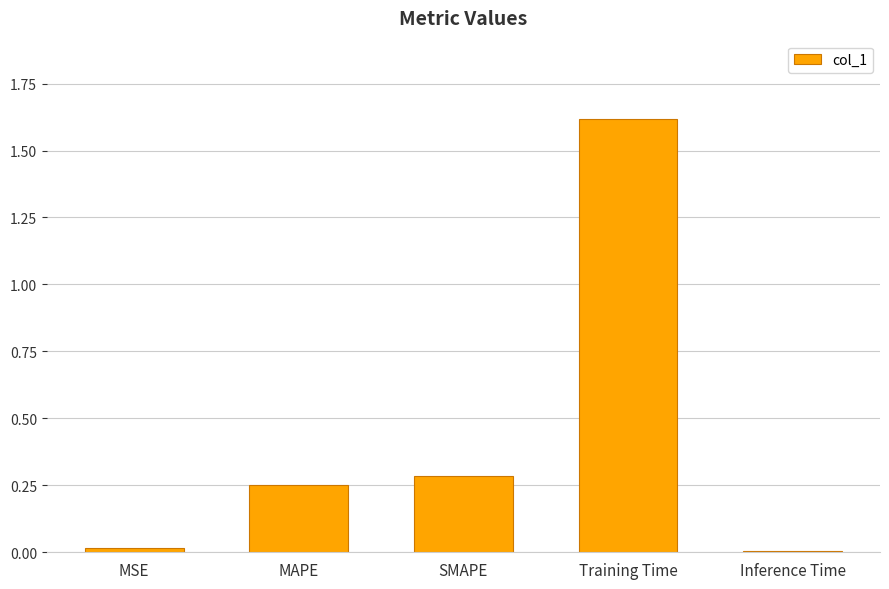

What is the maximum value shown in the chart?

1.6